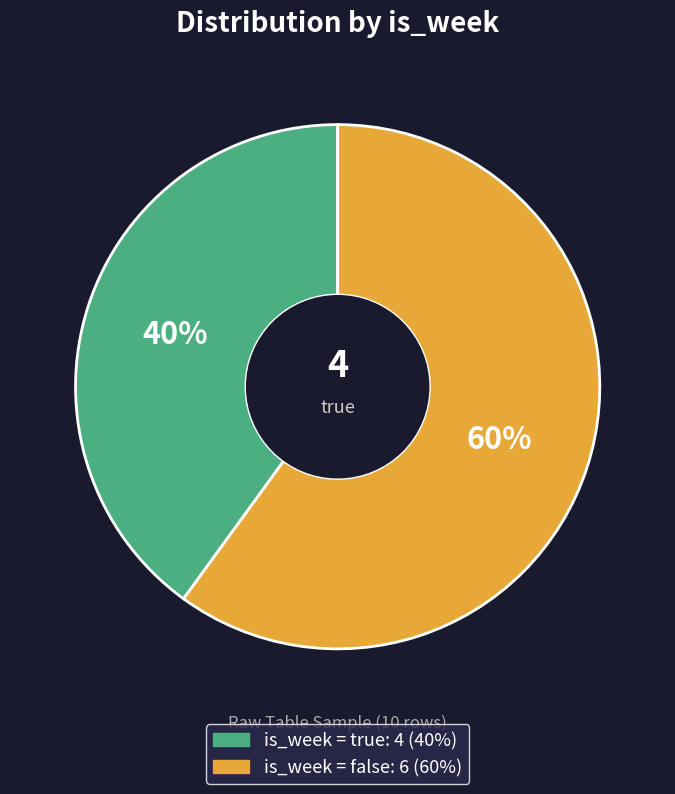

Approximately how many times larger is the value at is_week = false compared to is_week = true?

1.5